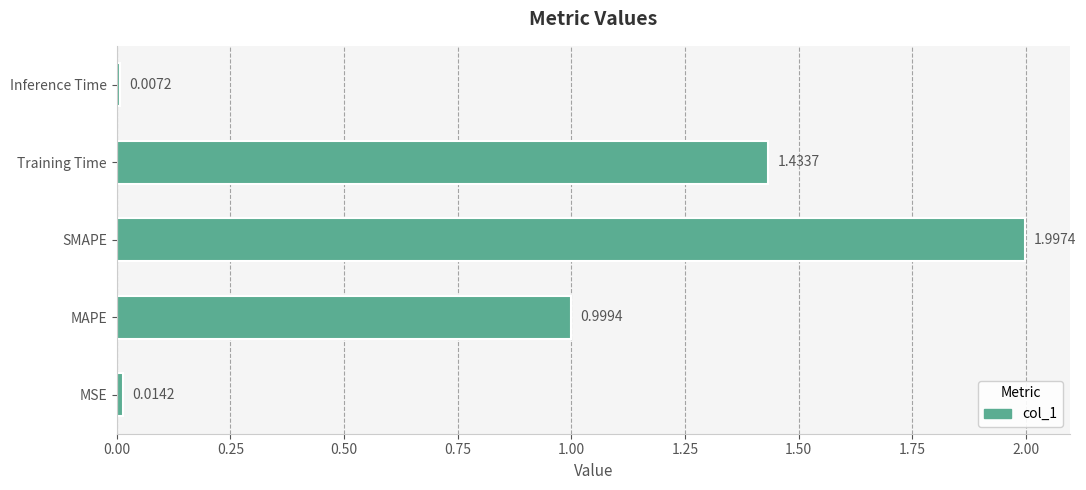

Where is the data nearest to the value 1?

MAPE